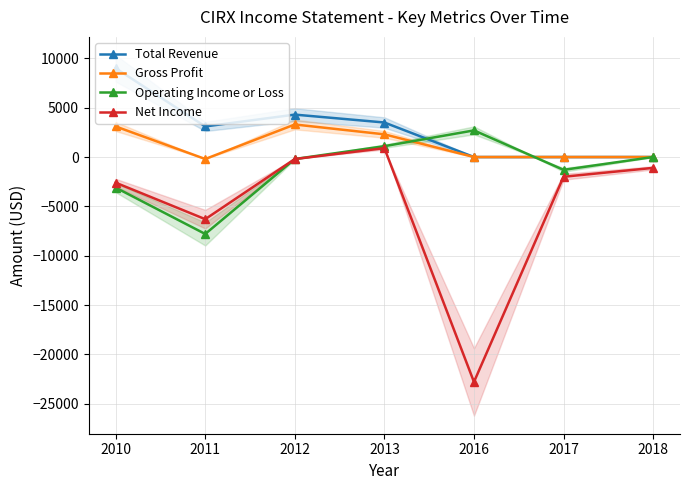

How many positive values does the Net Income series have?

1